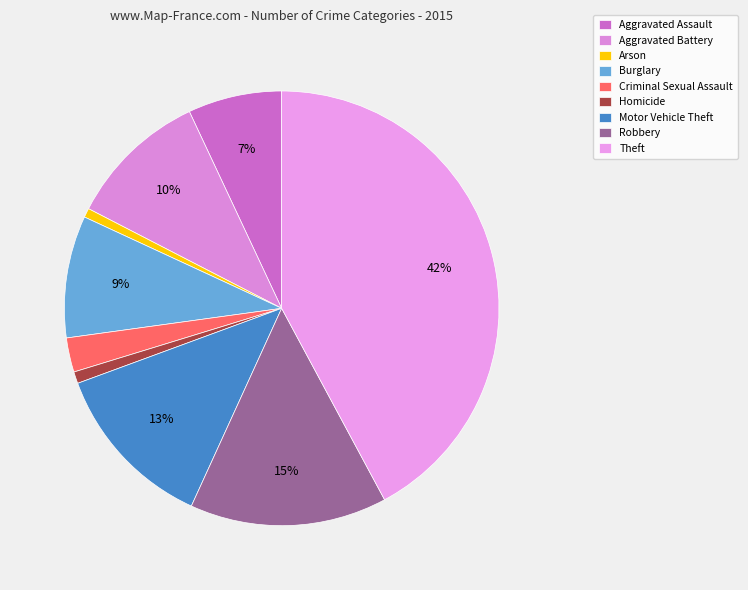

Rank the categories by value from highest to lowest.

Theft, Robbery, Motor Vehicle Theft, Aggravated Battery, Burglary, Aggravated Assault, Criminal Sexual Assault, Homicide, Arson